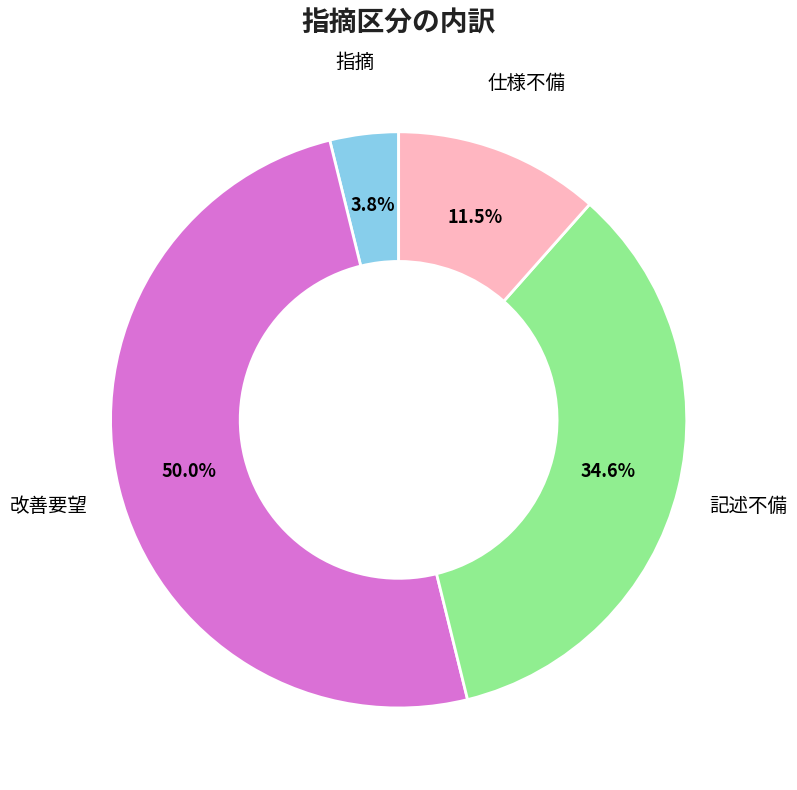

Which category has the smallest portion of the pie?

指摘